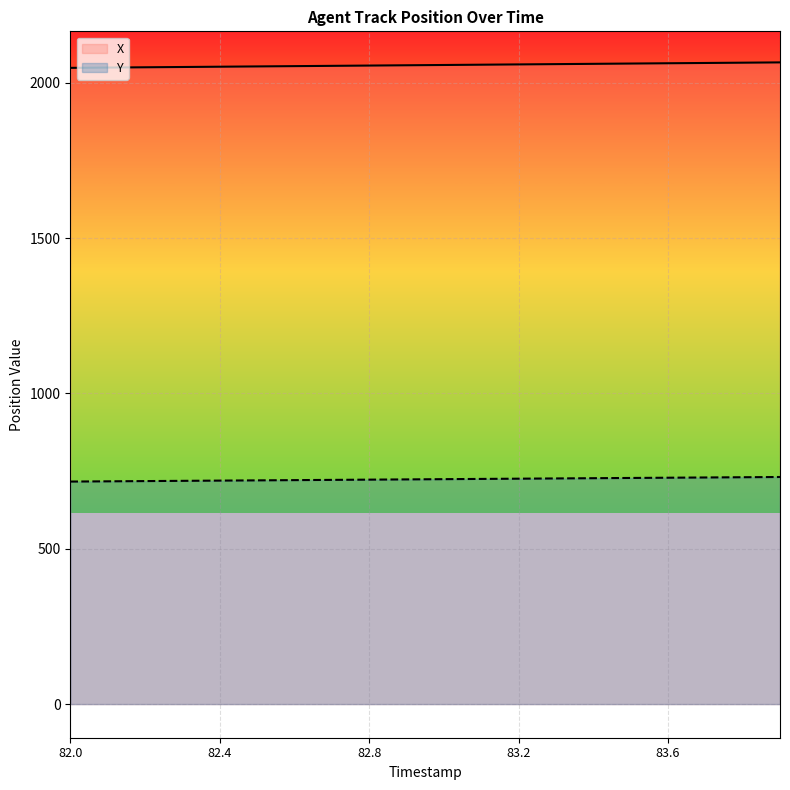

List the series in order of their peak value, highest first.

X, Y